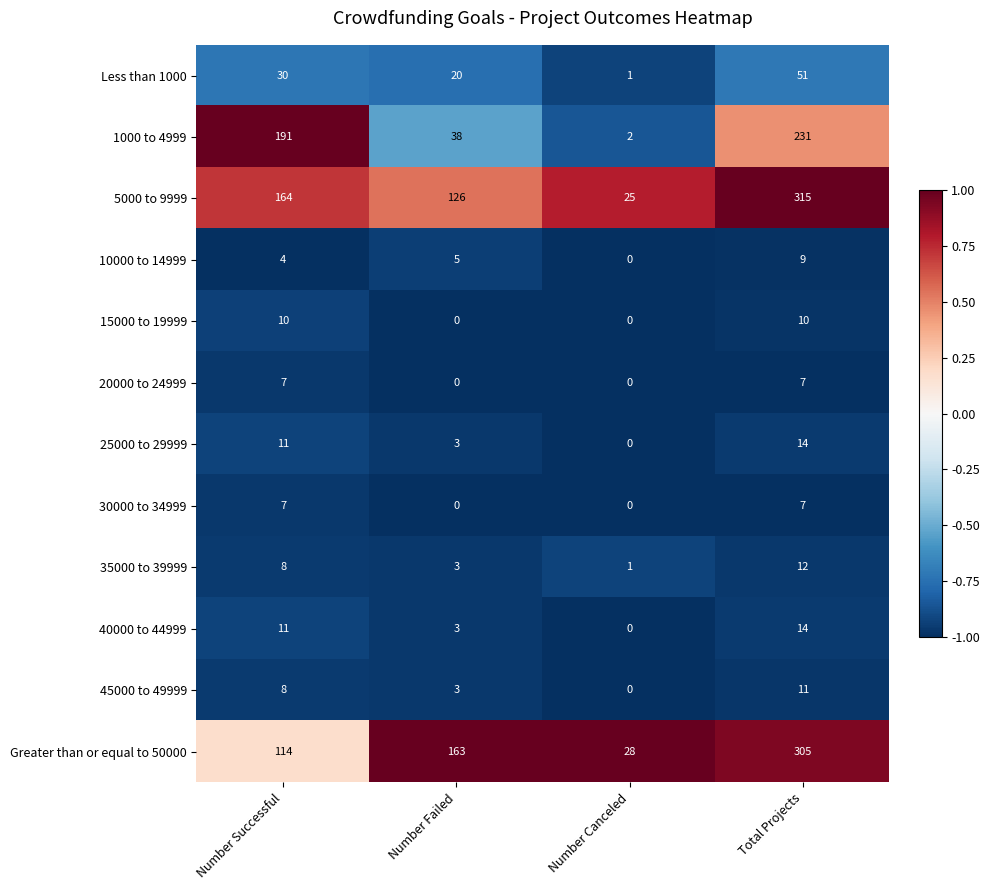

Which series changed the most between Number Failed and Number Canceled?

Greater than or equal to 50000